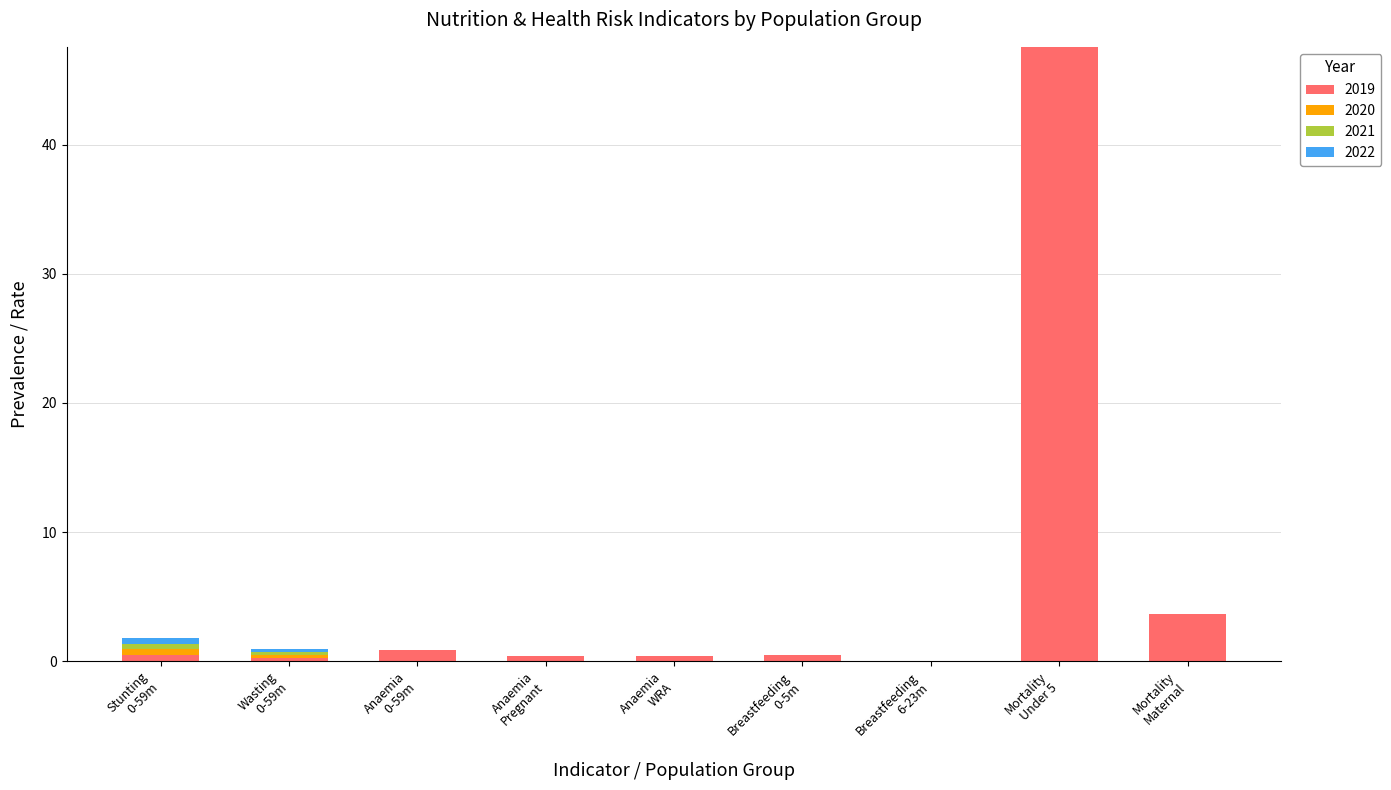

Where is 2019 nearest to the value 23?

Mortality
Maternal